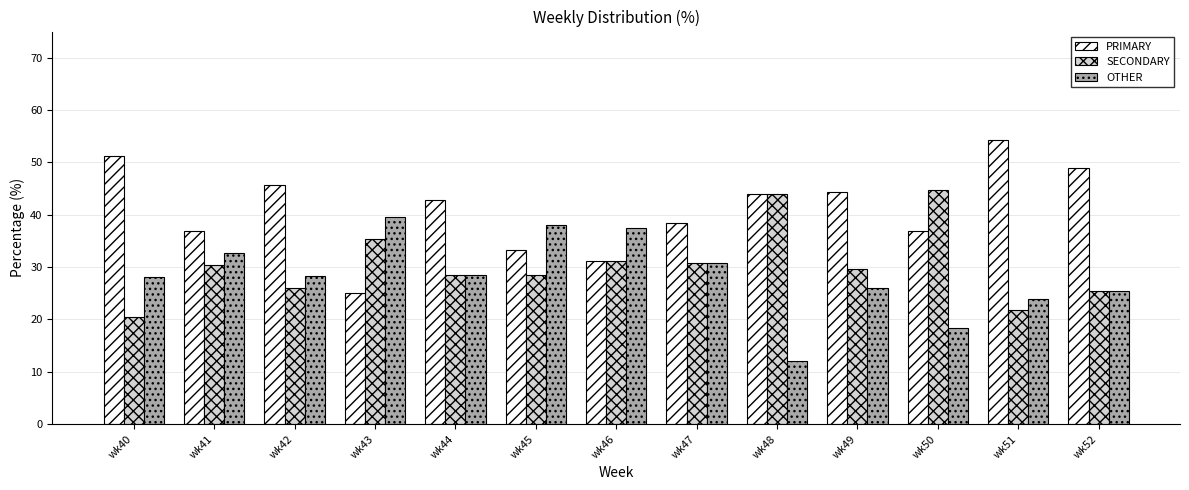

What is the value of the PRIMARY bar at the 12th from the left?

54.3